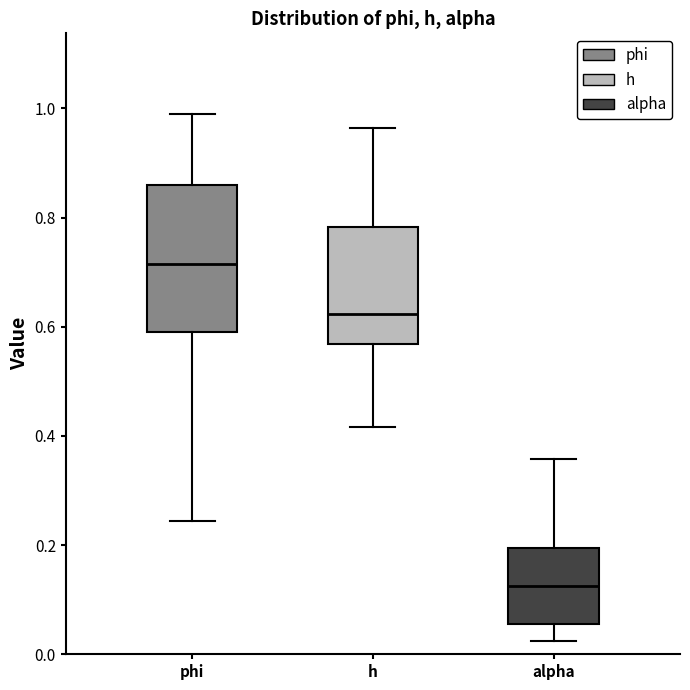

Reading left to right, read every box against the y-axis: the position of its median line, the range the box covers, and the ends of its whiskers. The values are not printed on the chart, so give them approximately, as read against the axis.

phi: median 0.72, box 0.60 to 0.86, whiskers 0.24 to 0.98
h: median 0.62, box 0.56 to 0.78, whiskers 0.42 to 0.96
alpha: median 0.12, box 0.06 to 0.20, whiskers 0.02 to 0.36